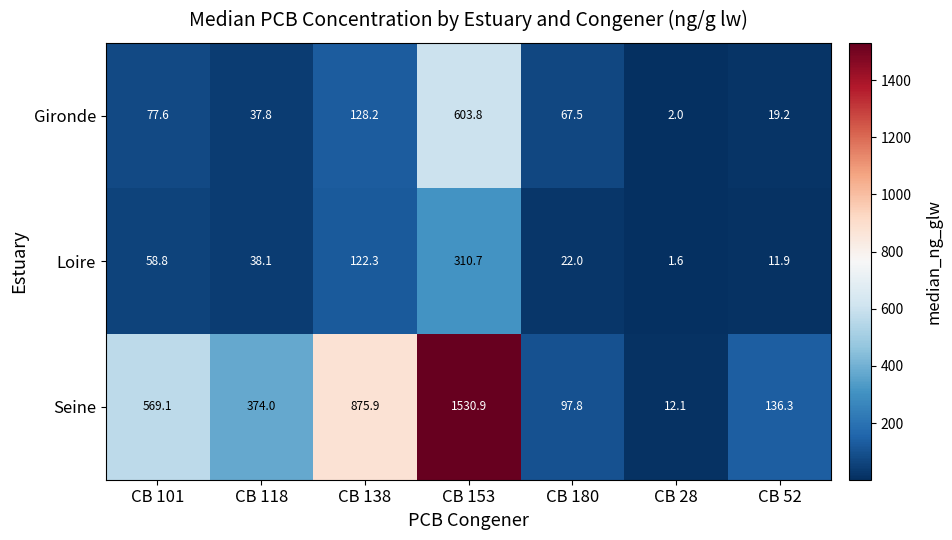

What is the difference between the maximum and minimum values in the Gironde series?

601.8